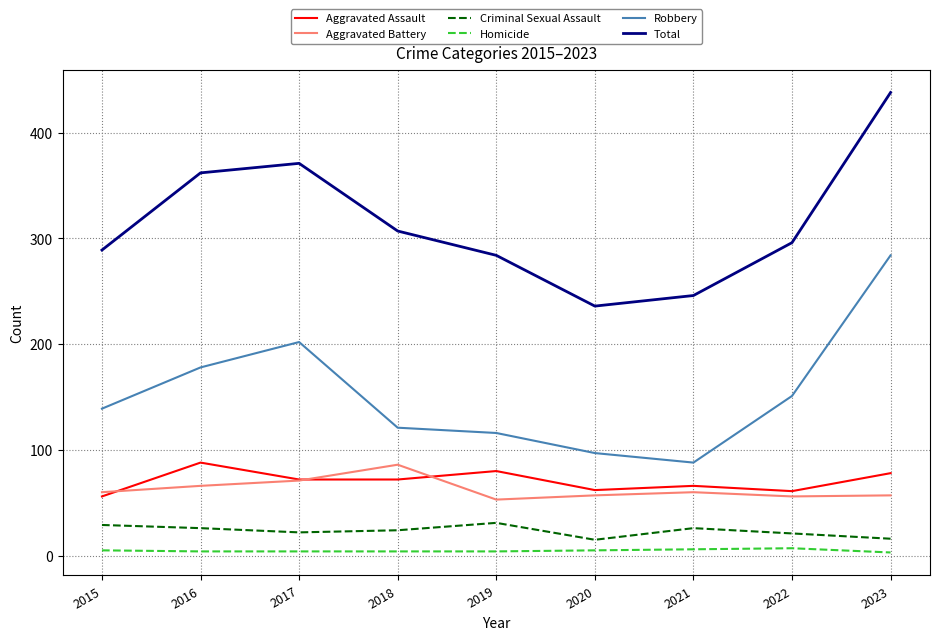

Is the value of Homicide at 2022 greater than the value of Criminal Sexual Assault at 2023?

No